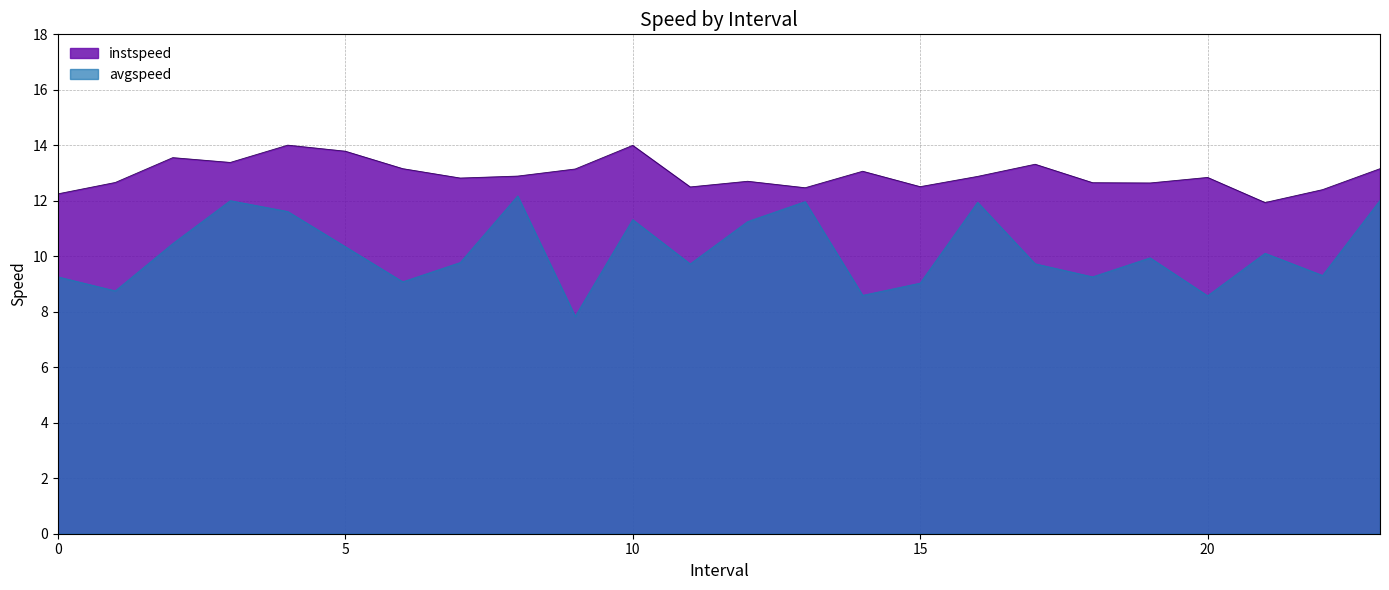

What is the approximate value of instspeed at 18?

12.7